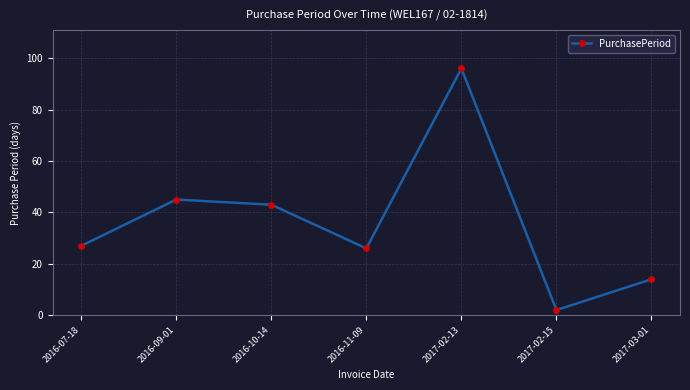

Which label corresponds to the largest value in the chart?

2017-02-13